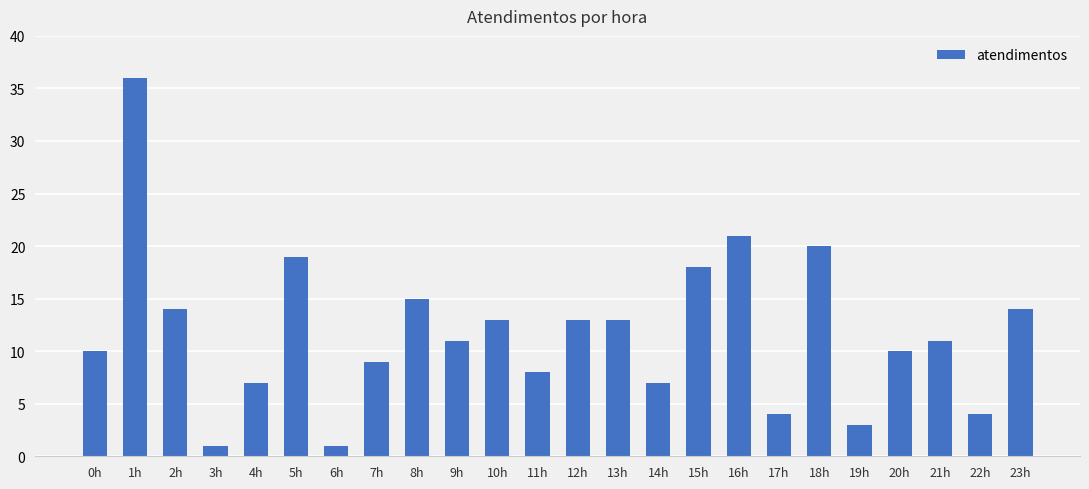

How many categories are shown in the chart?

24